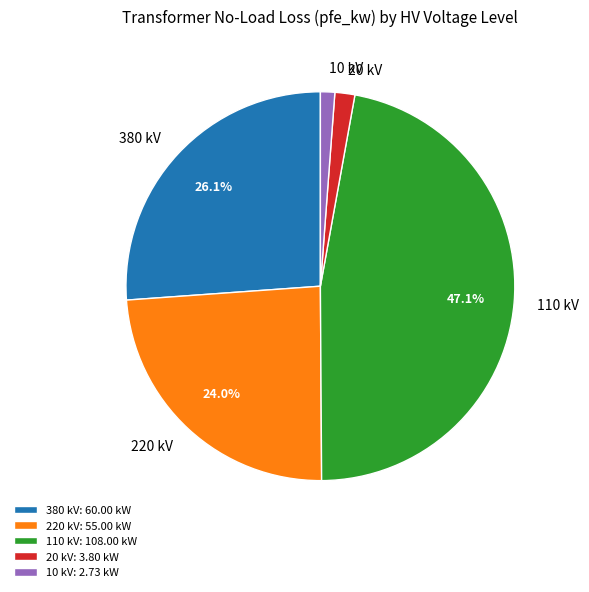

Count the number of slices in the pie.

5